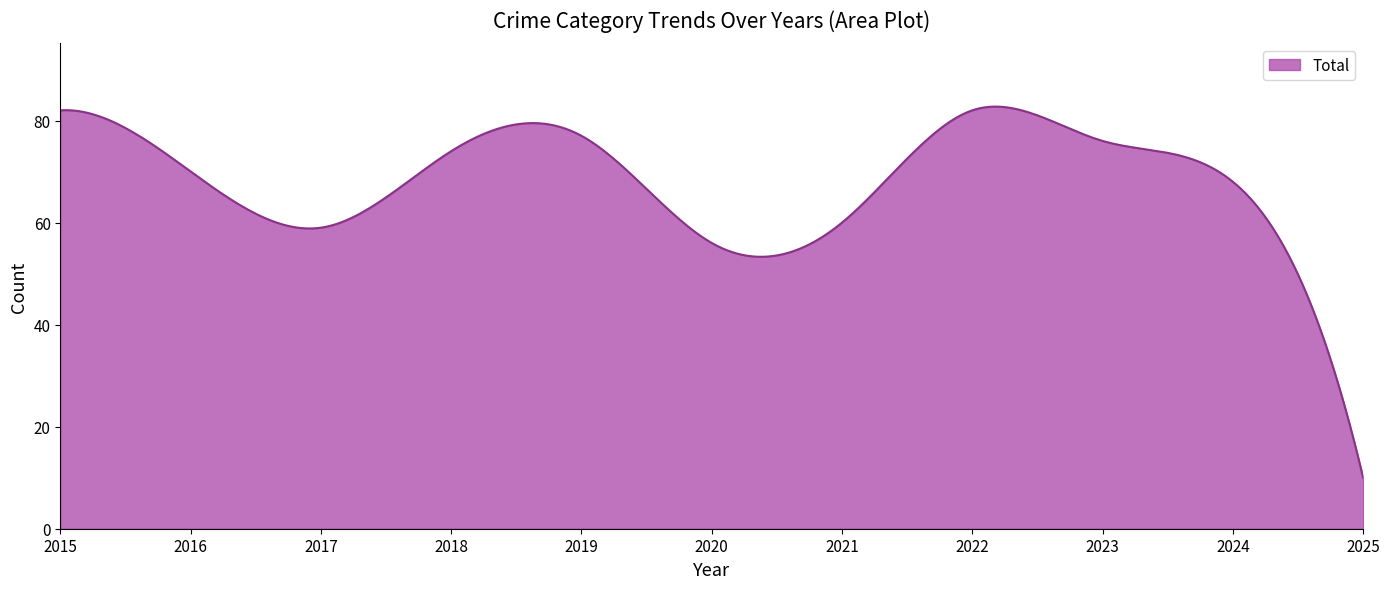

What is the greatest value displayed?

82.7